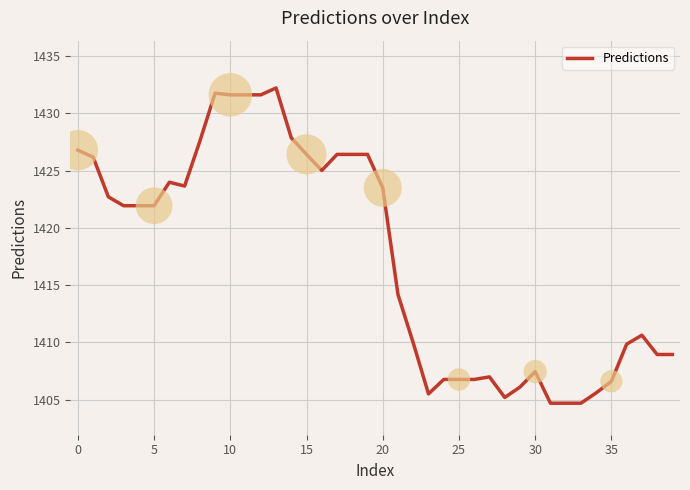

What is the greatest value displayed?

1432.2